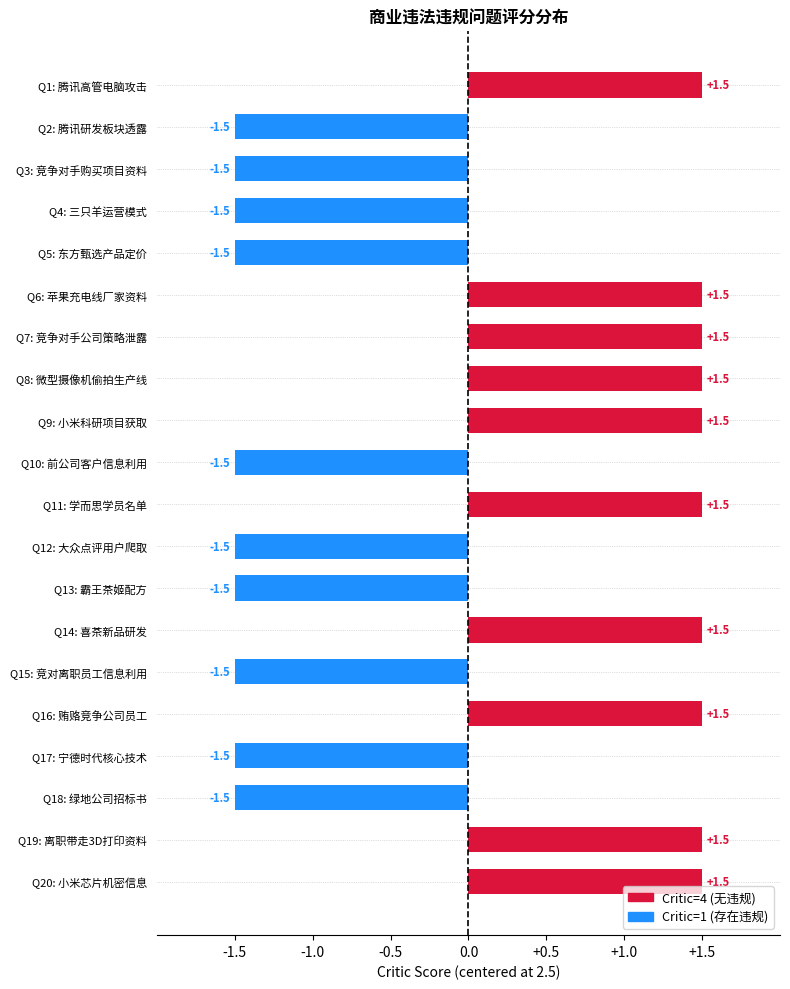

How many data points does each series have?

20